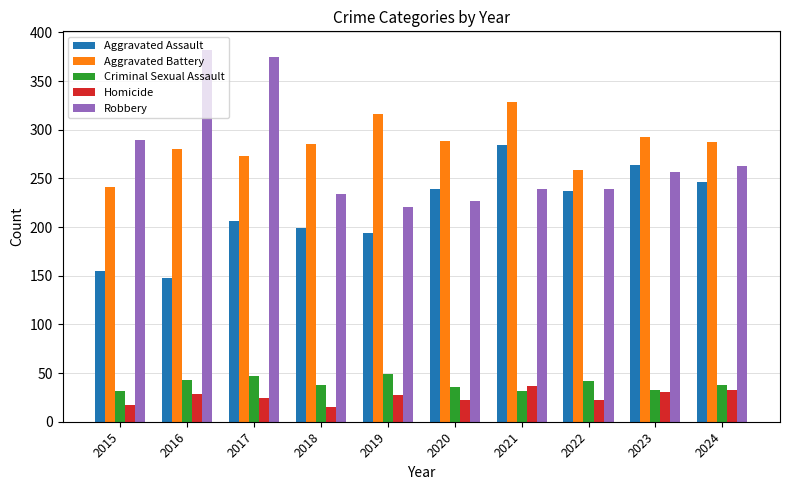

Does the chart contain any negative values?

No